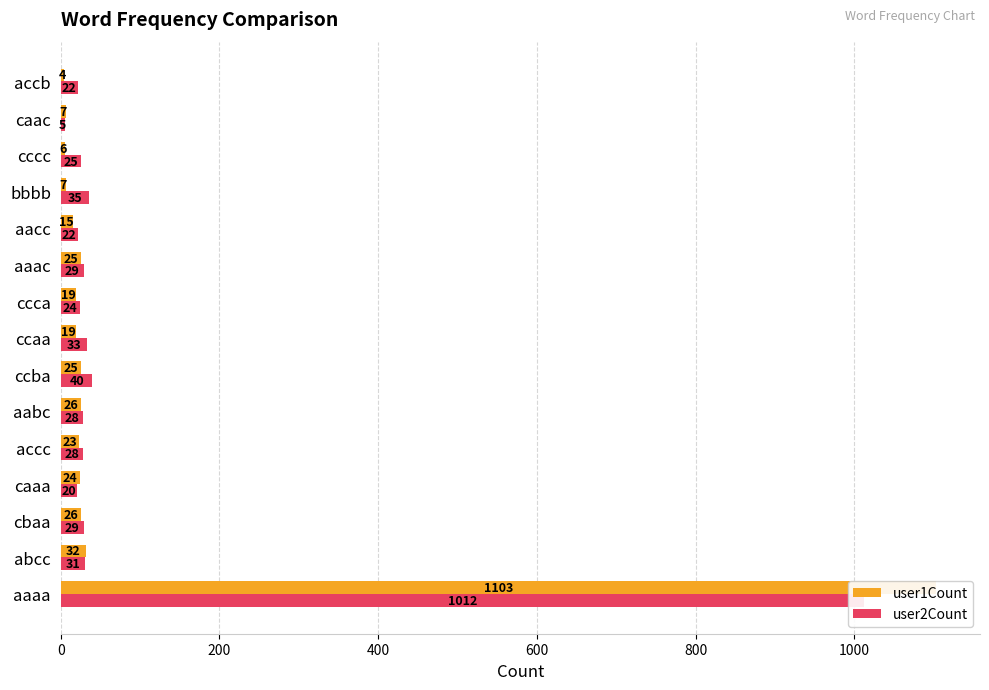

What is the difference between the maximum and minimum values in the user2Count series?

1007